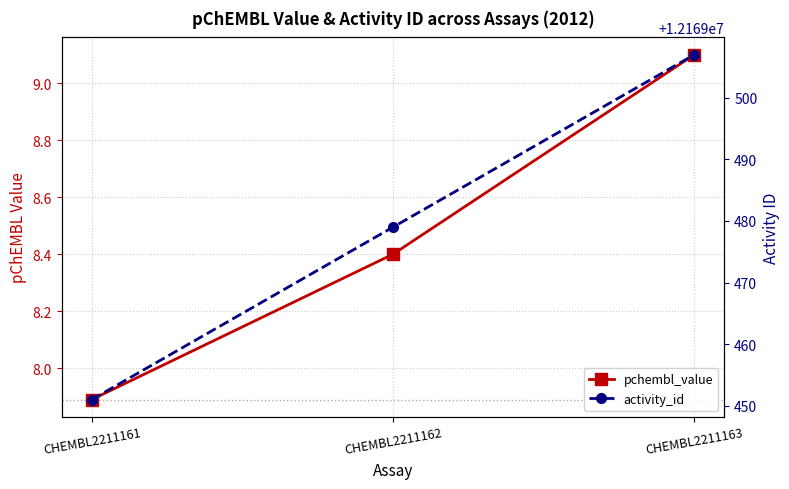

What is the value of the activity_id point at the 1st from the left?

12169451.0